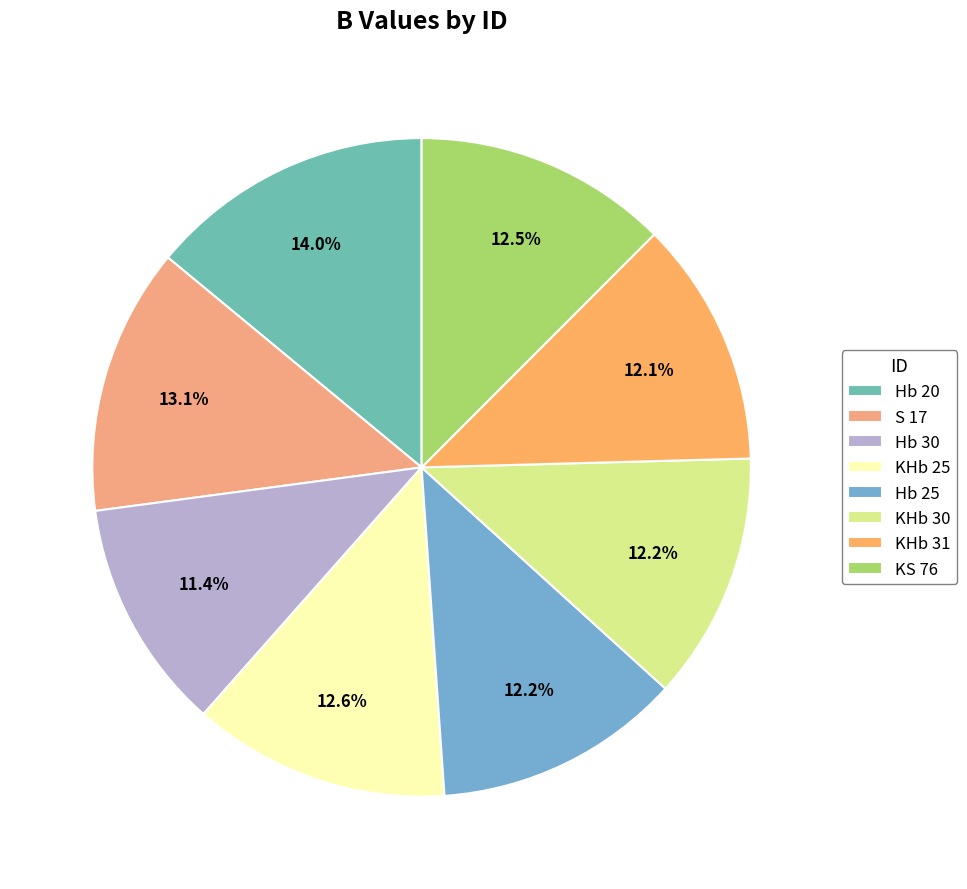

Which slice is the largest?

Hb 20